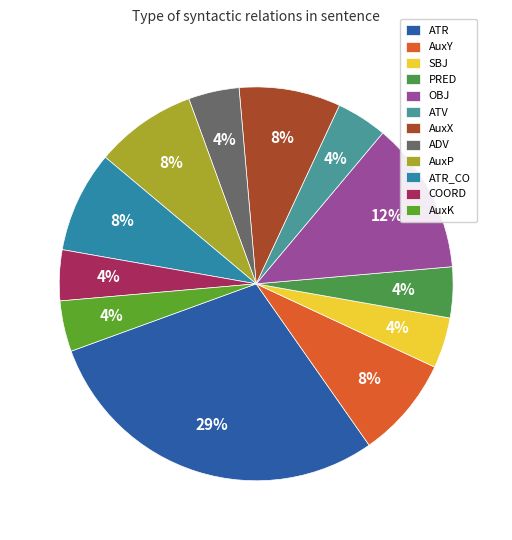

Which slice is the largest?

ATR